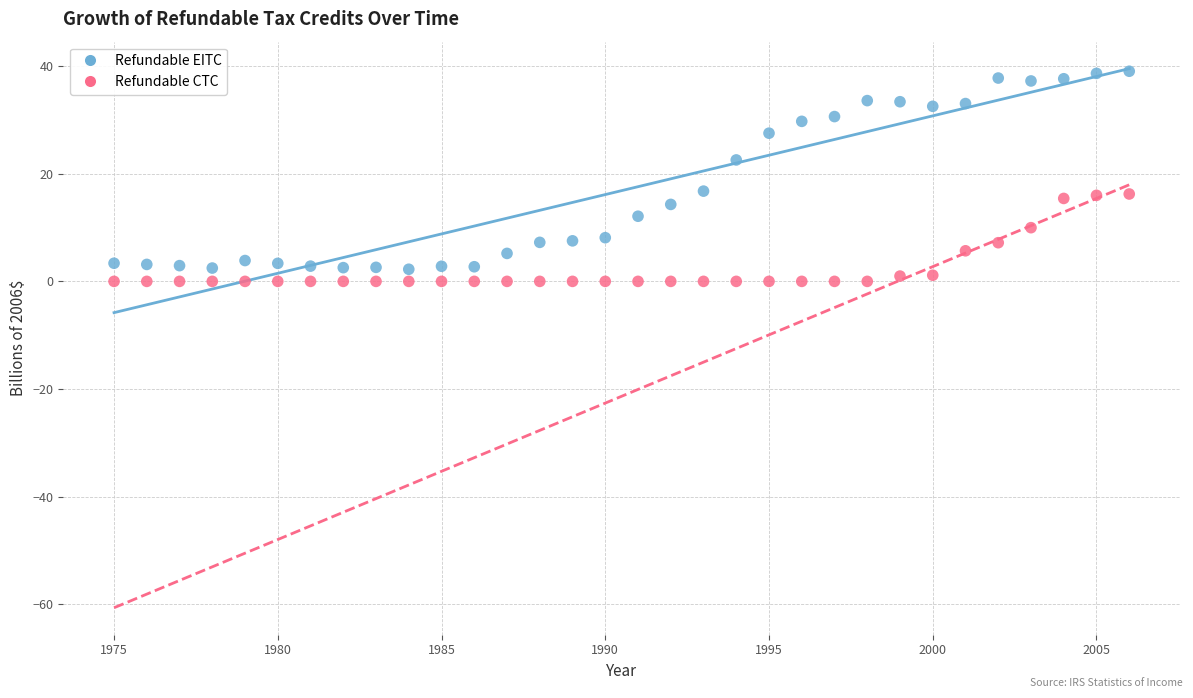

Which series reaches the maximum Y coordinate?

Refundable EITC